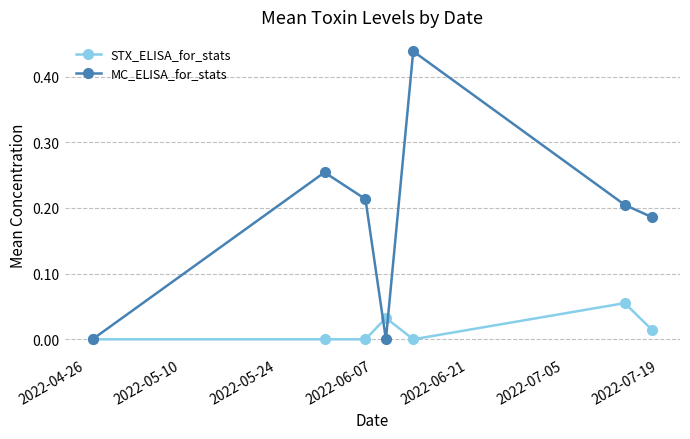

True or false: MC_ELISA_for_stats has more than 0 points higher than both neighbors.

True